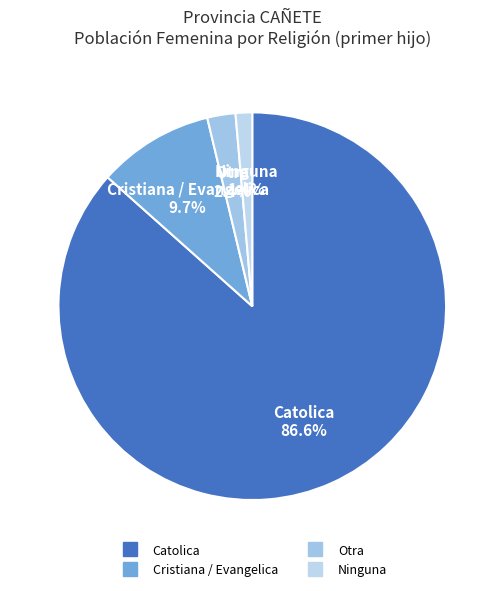

What percentage is NOT represented by Cristiana / Evangelica?

90.3%